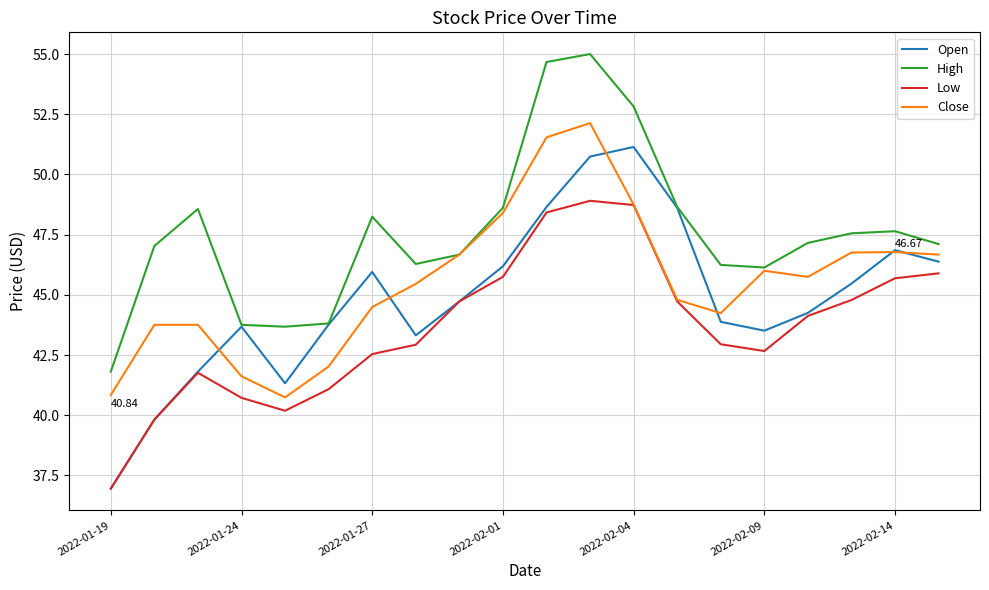

Which series has the largest total across all categories?

High